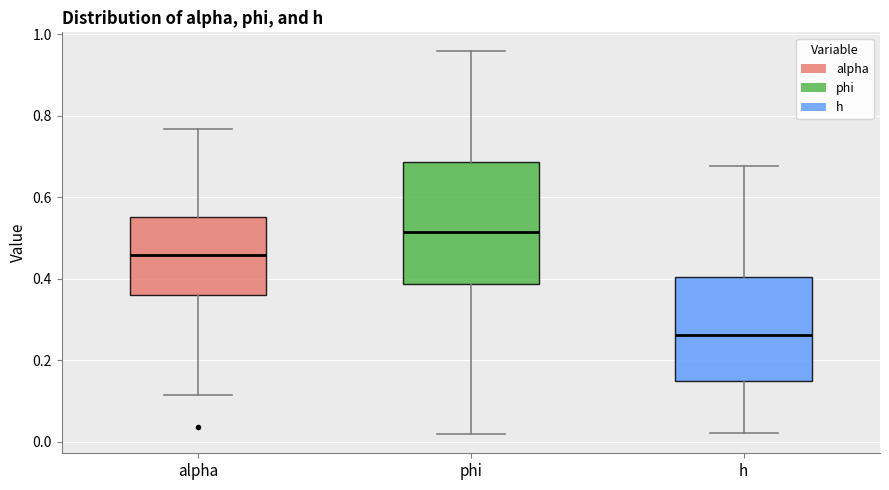

Which box is the tallest, from its lower edge to its upper edge?

phi